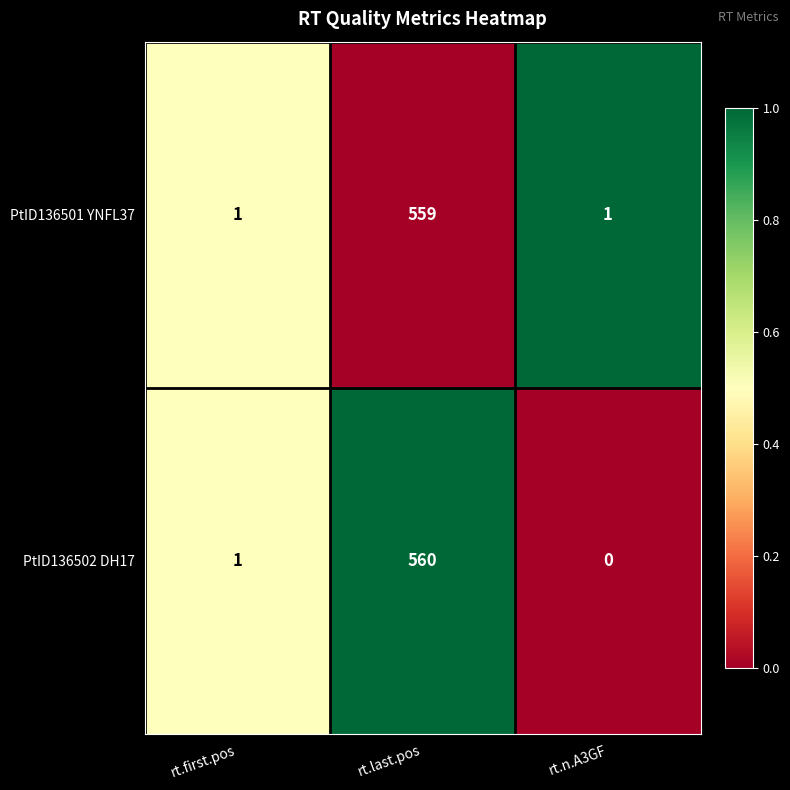

List the series in order of their peak value, lowest first.

PtID136501 YNFL37, PtID136502 DH17